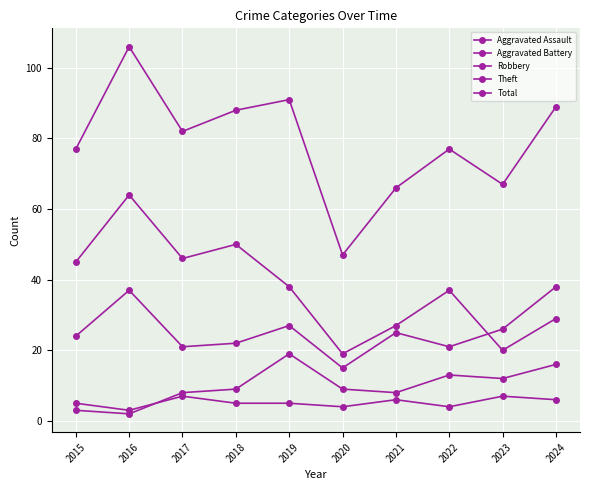

True or false: Total and Aggravated Battery intersect in this chart.

False